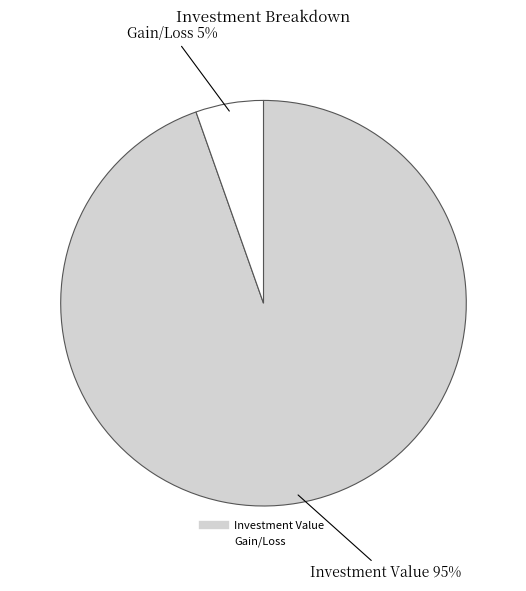

Which has a higher value, Gain/Loss or Investment Value?

Investment Value